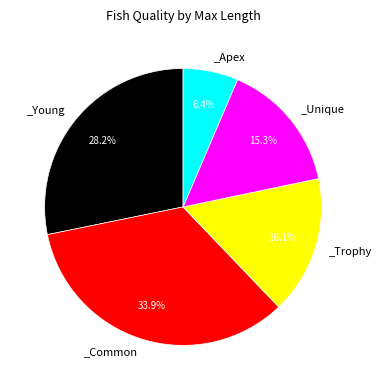

Does any single category account for the majority?

No